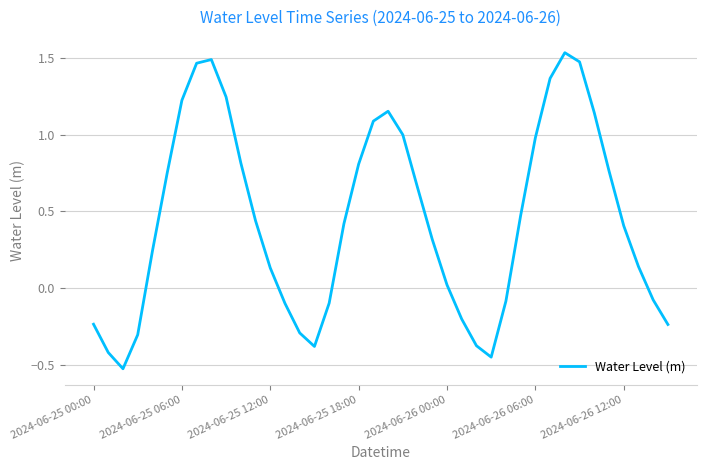

What is the difference between the maximum and minimum values?

2.1